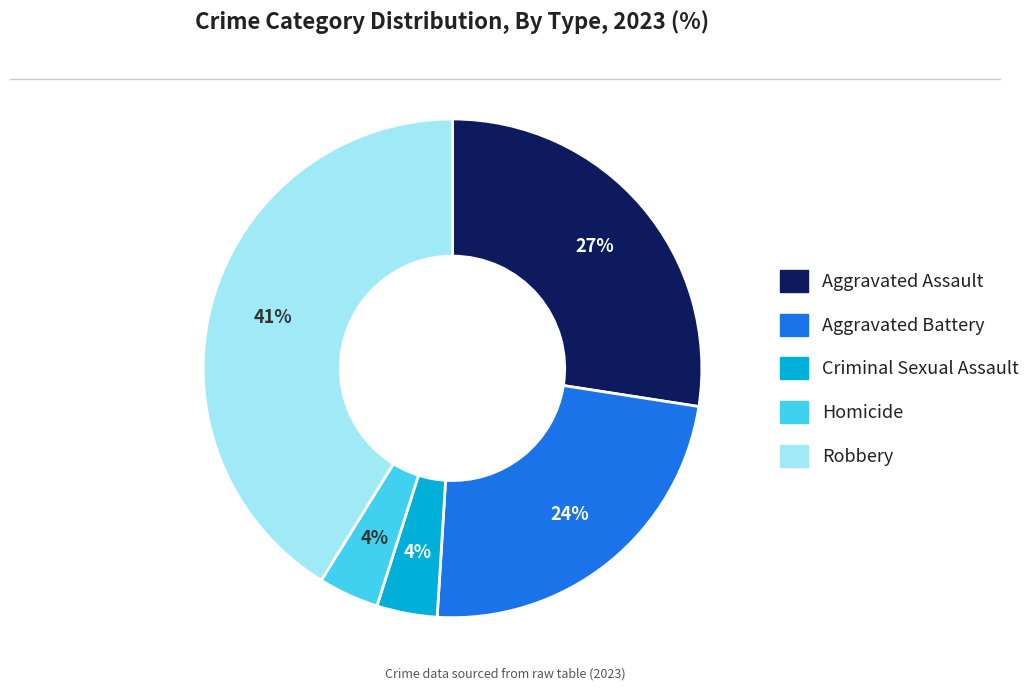

Do Criminal Sexual Assault and Aggravated Assault together represent more than half of the pie?

No